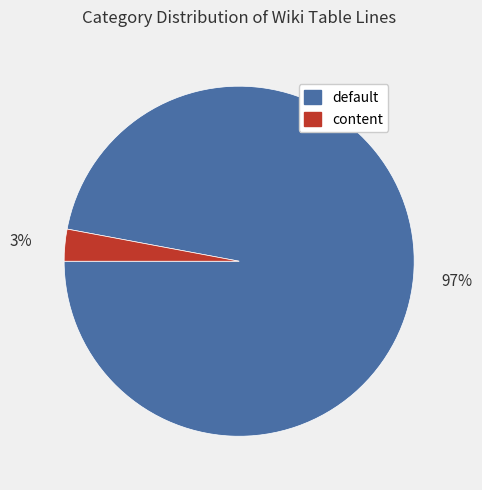

Which slice represents more than half of the pie?

default